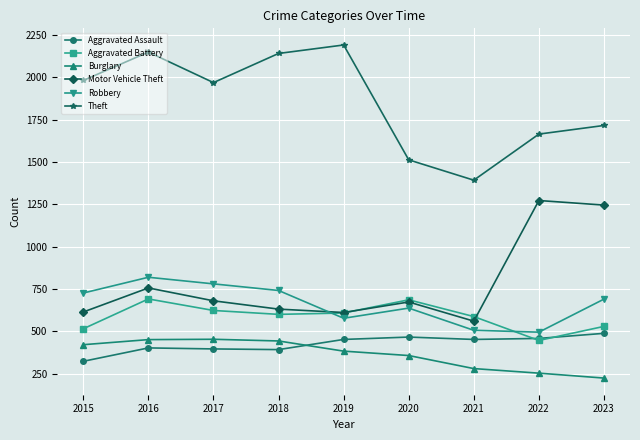

The Motor Vehicle Theft series shows 631 at 2018. True or false?

True